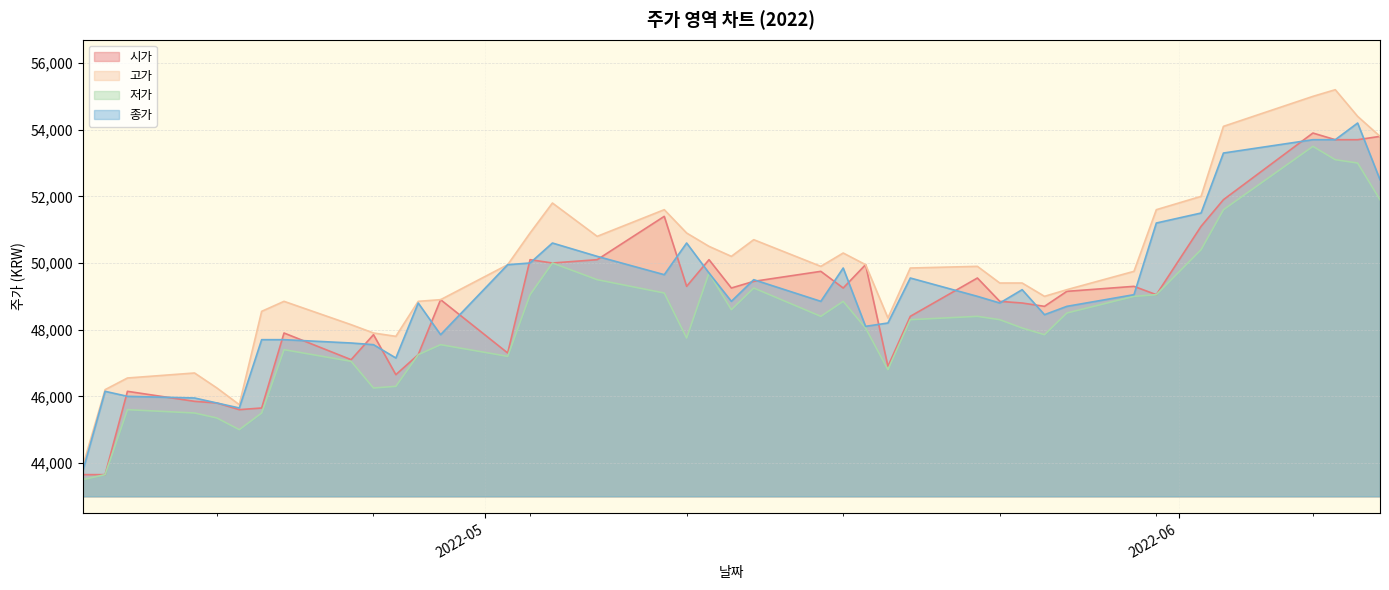

How many interior local peaks does the 고가 series have?

8